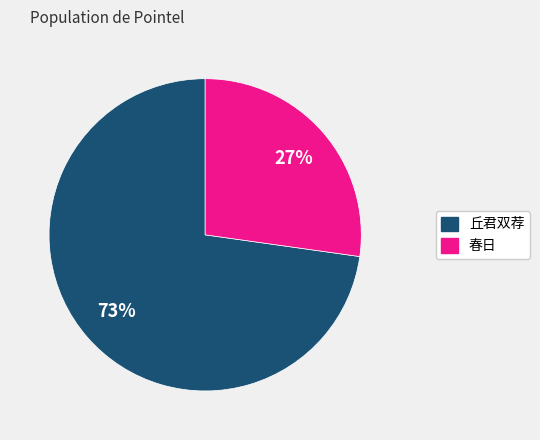

Count the number of slices in the pie.

2